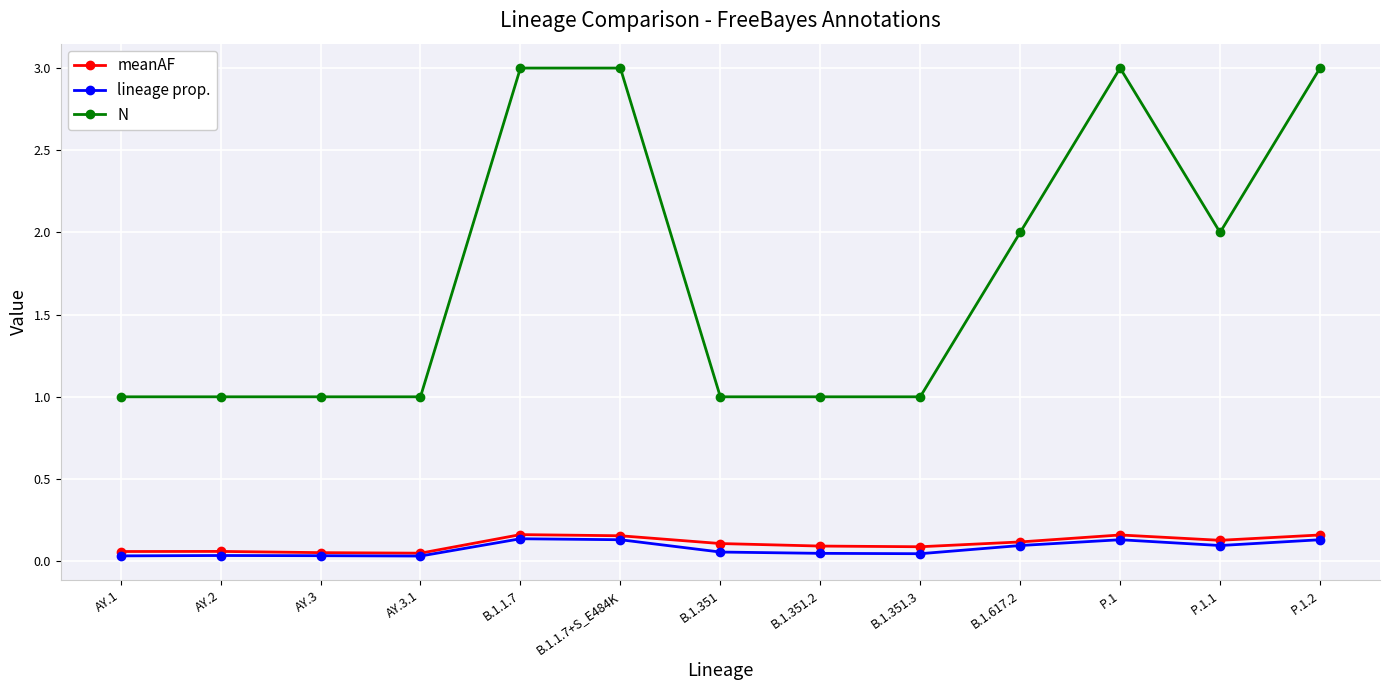

What is the sum of all meanAF values?

1.4